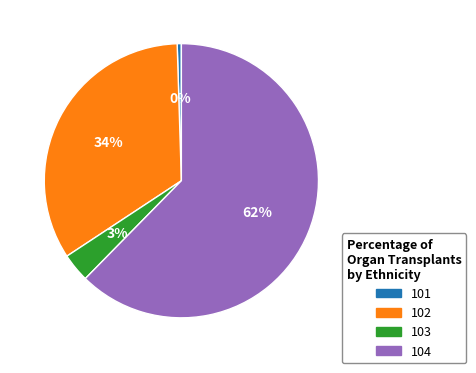

What is the largest slice in the pie chart?

104